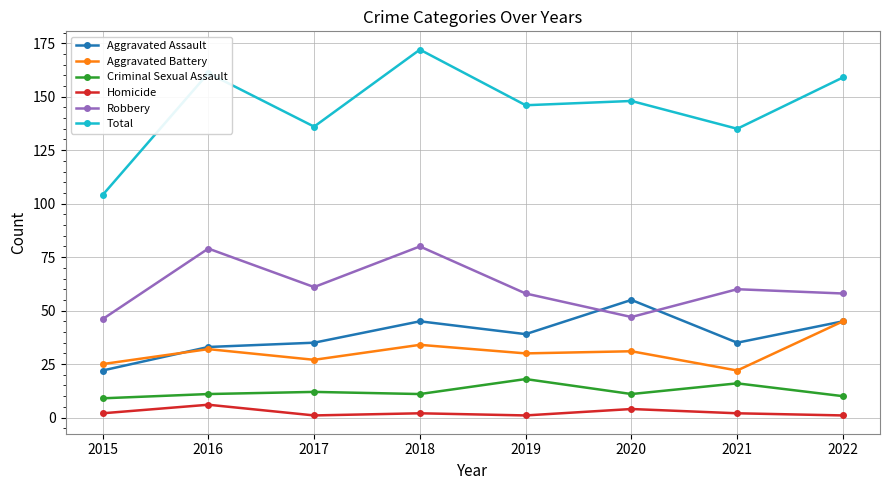

Reading right to left, what are all the values shown in this chart?

Aggravated Assault: 45	35	55	39	45	35	33	22
Aggravated Battery: 45	22	31	30	34	27	32	25
Criminal Sexual Assault: 10	16	11	18	11	12	11	9
Homicide: 1	2	4	1	2	1	6	2
Robbery: 58	60	47	58	80	61	79	46
Total: 159	135	148	146	172	136	161	104